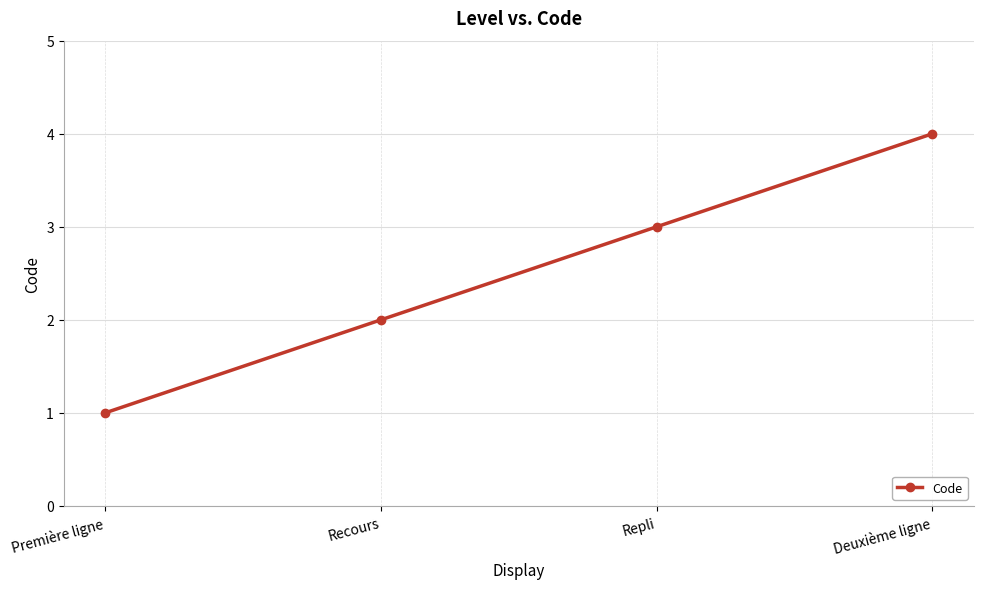

True or false: the data shows 3 at Recours.

False